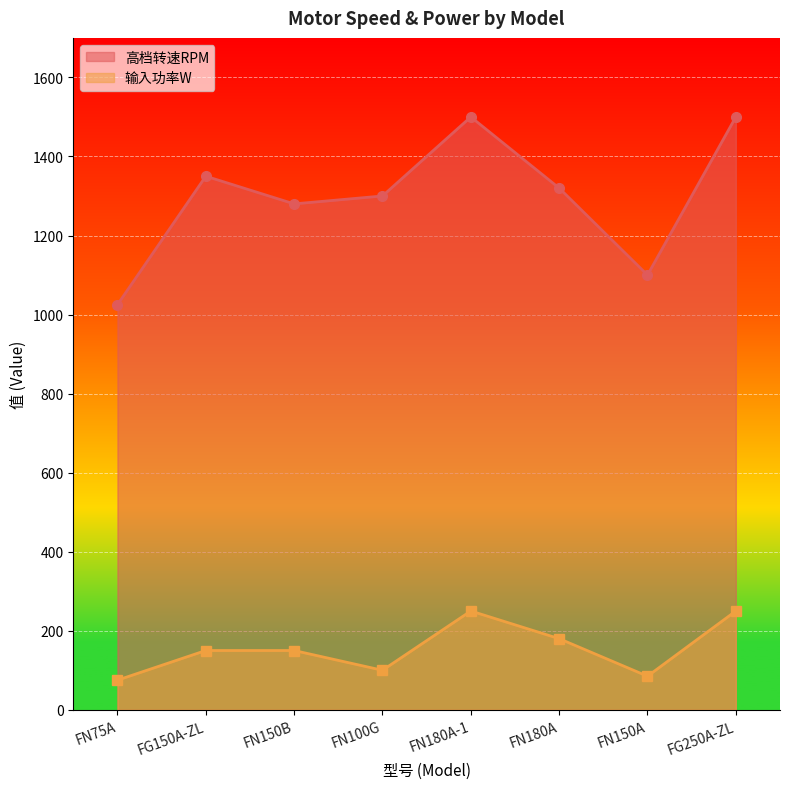

True or false: 输入功率W and 高档转速RPM cross at least once.

False